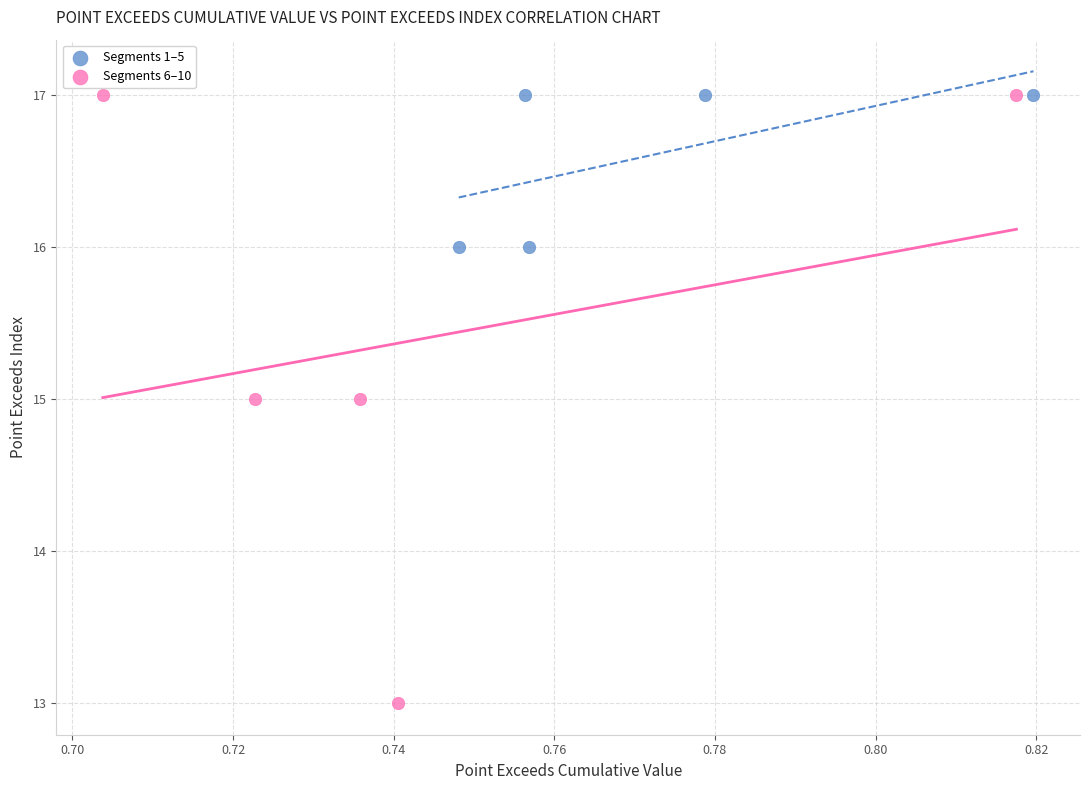

Which series reaches the minimum Y coordinate?

Segments 6–10